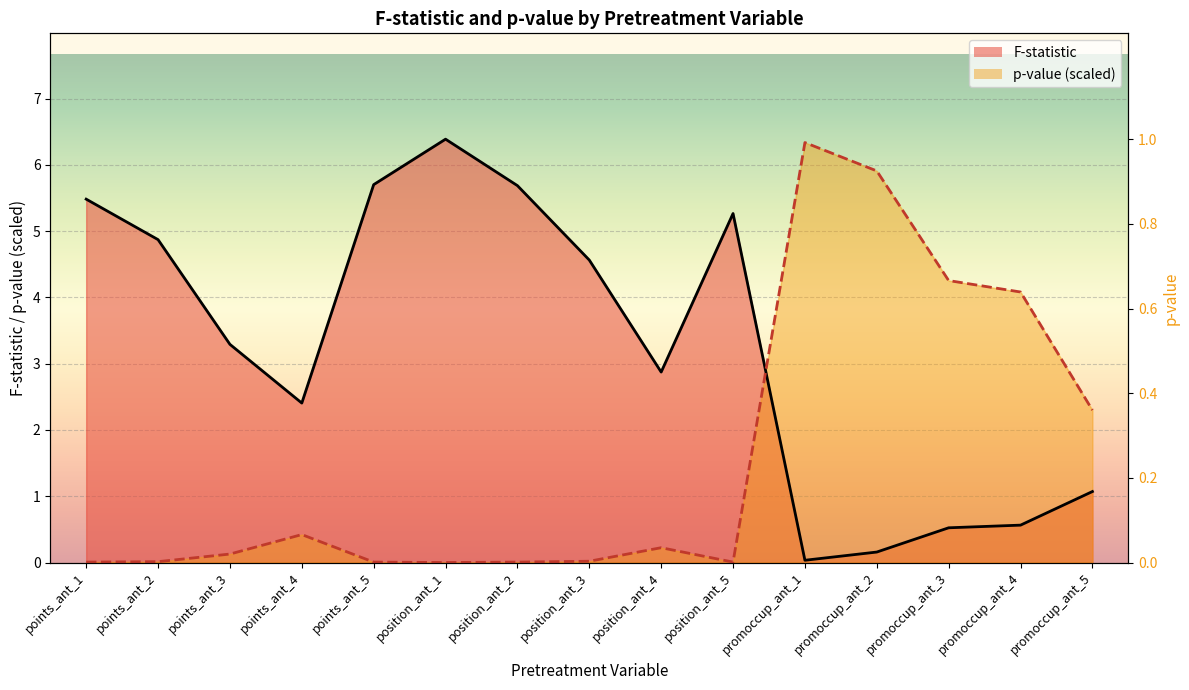

List the series in order of their peak value, lowest first.

p-value, F-statistic